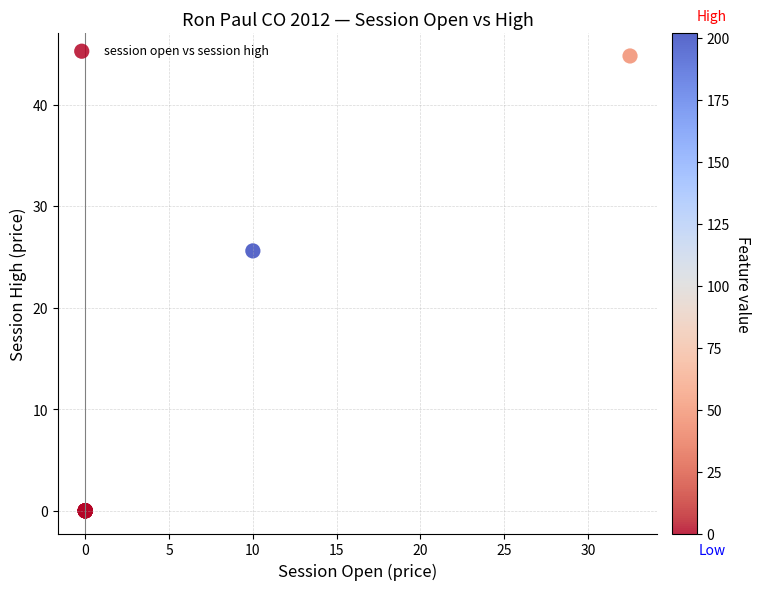

What Y value in the scatter plot is closest to 22?

25.6